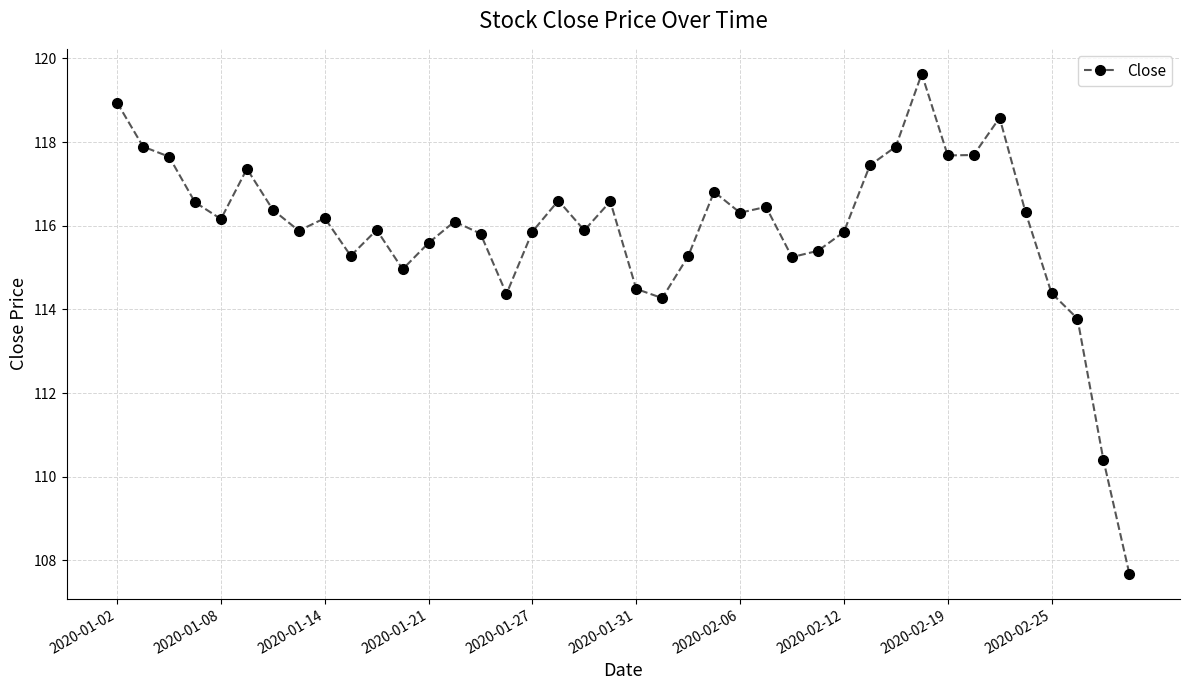

What is the difference between the second highest and minimum values?

11.3